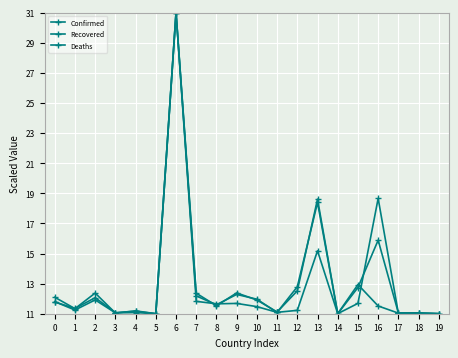

Which series ends up on top after the final intersection of Deaths and Confirmed?

Confirmed